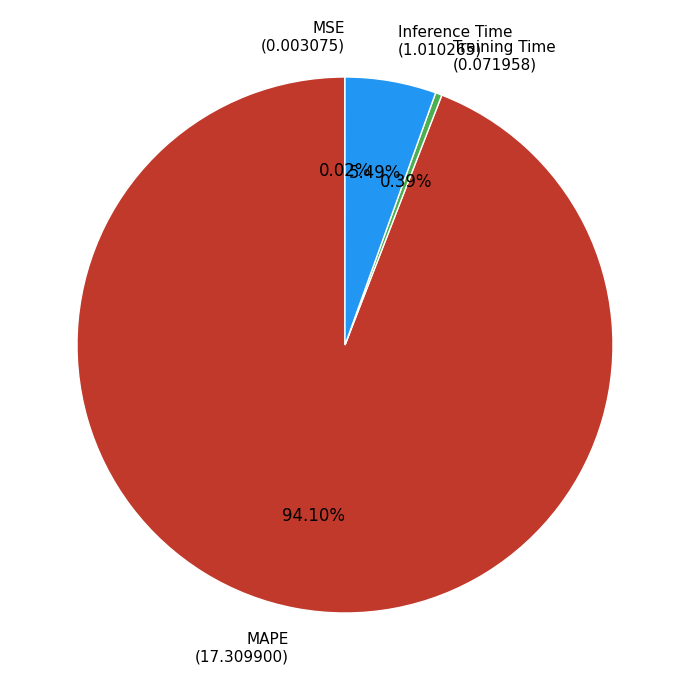

Is there any slice that represents more than half of the pie?

Yes